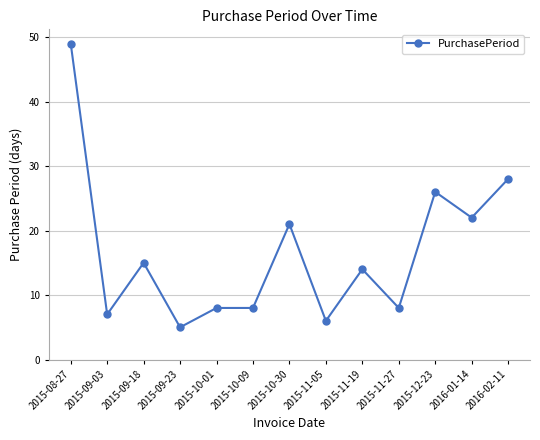

What is the difference between the maximum and second lowest values?

43